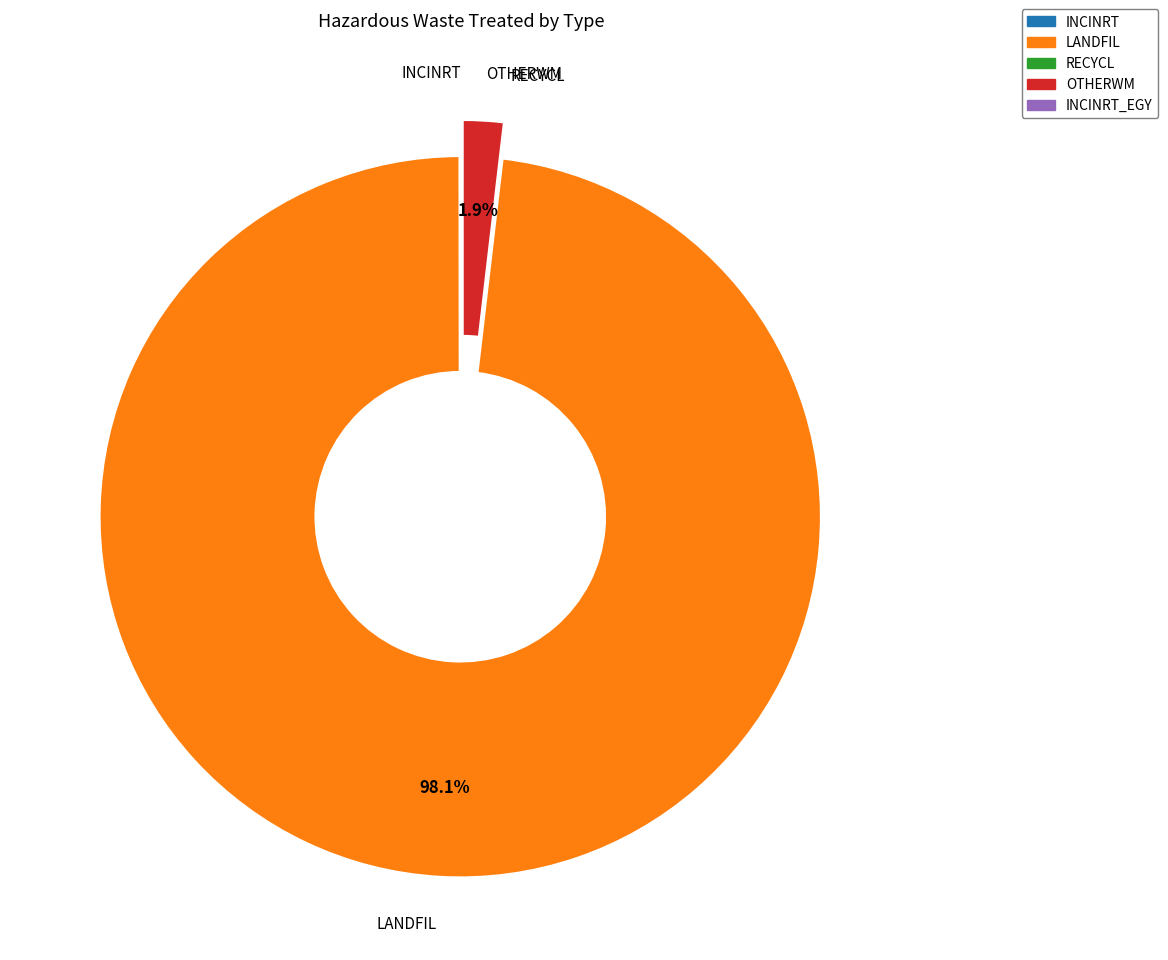

Is there any slice that represents more than half of the pie?

Yes